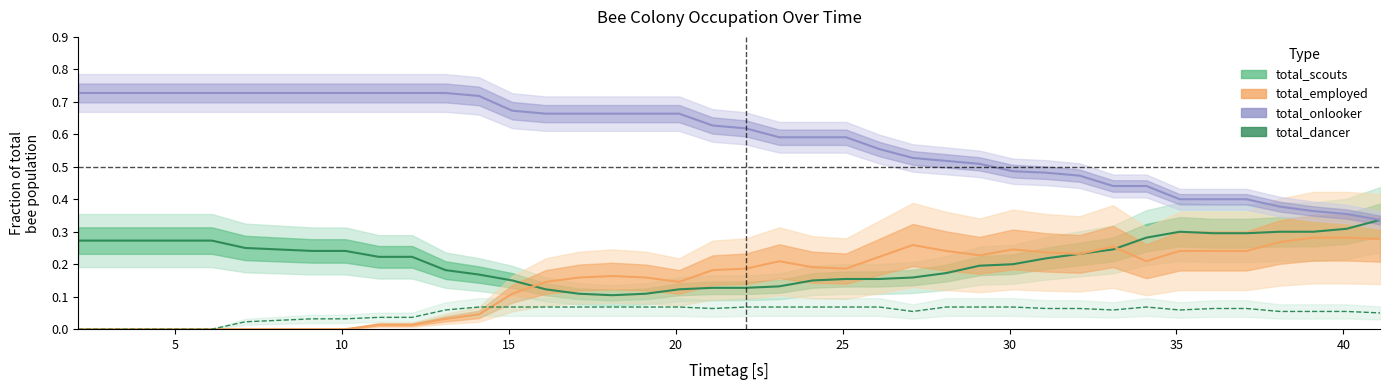

How many lines are shown in the chart?

4